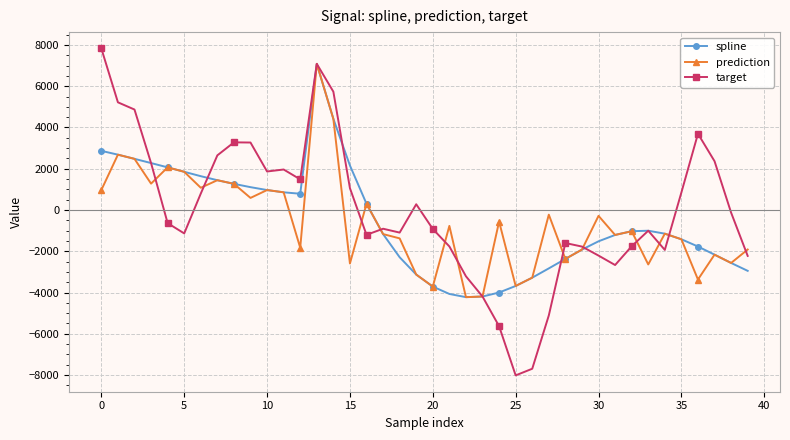

Which series has the widest spread of values?

target